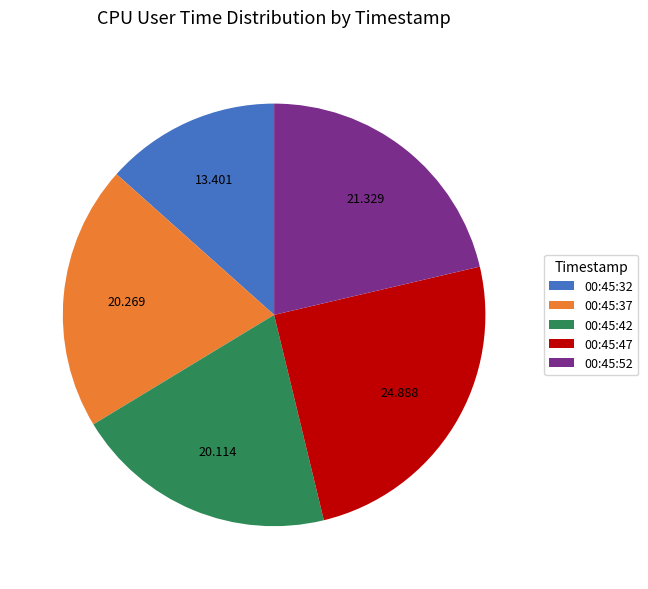

Approximately how many times larger is the value at 00:45:42 compared to 00:45:47?

0.8